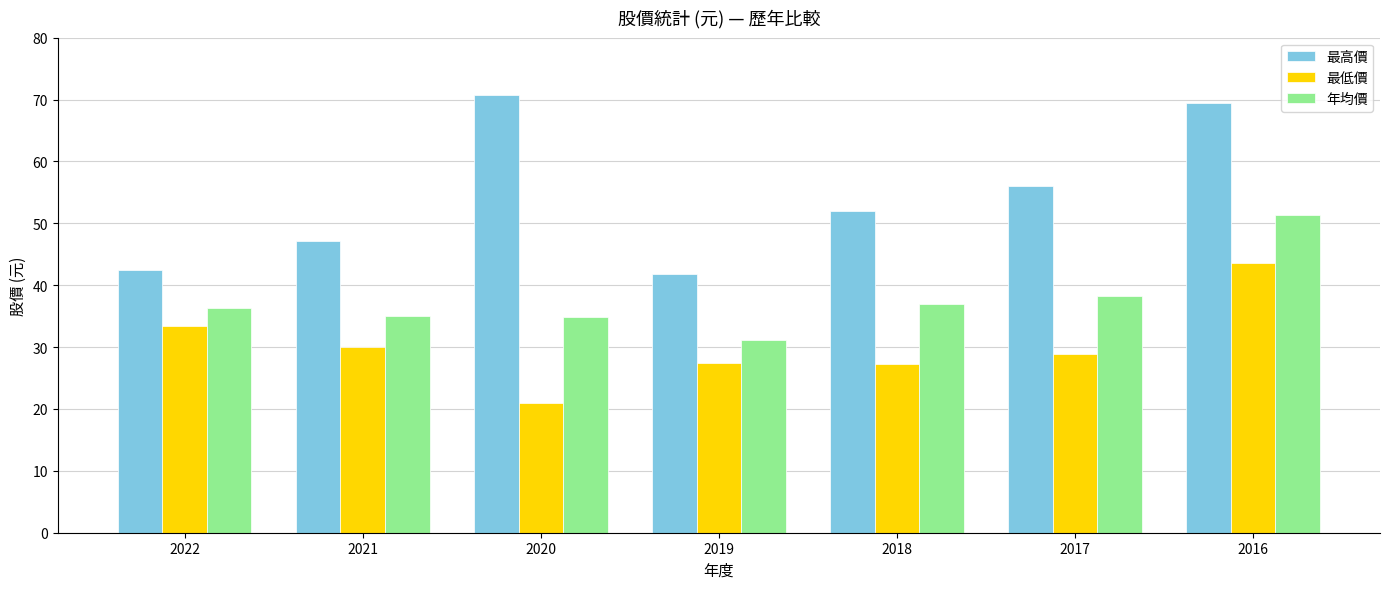

What are all the series names shown in the legend?

最高價, 最低價, 年均價